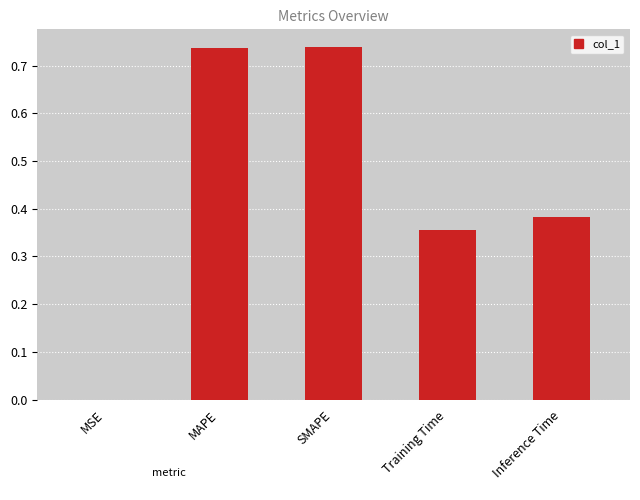

What is the change in value from SMAPE to Inference Time?

-0.4